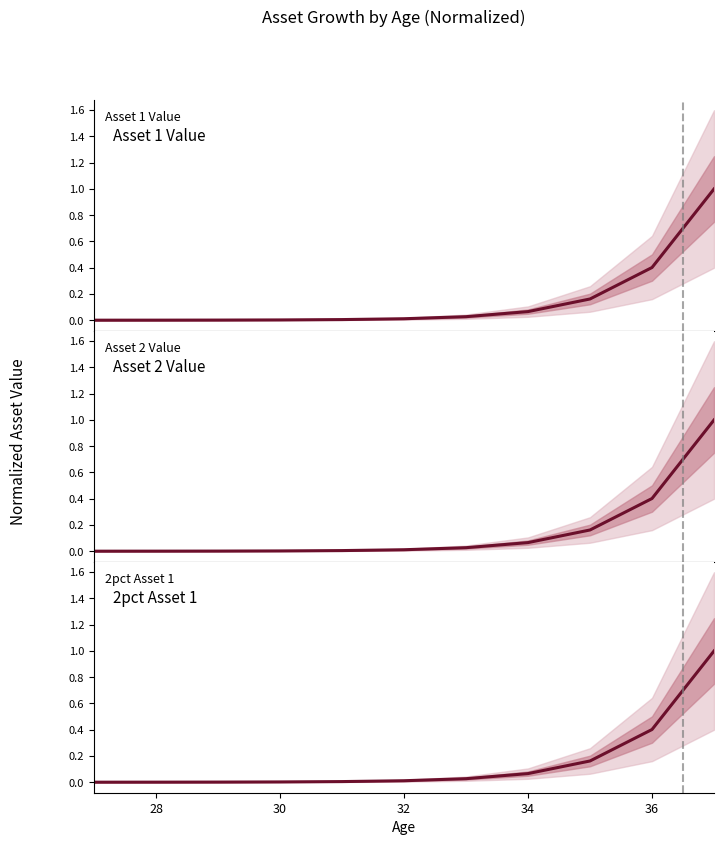

Reading left to right, transcribe all the data shown in this chart.

Asset 1 Value: 0.0	0.0	0.0	0.0	0.0	0.0	0.0	0.1	0.2	0.4	1.0
Asset 2 Value: 0.0	0.0	0.0	0.0	0.0	0.0	0.0	0.1	0.2	0.4	1.0
2pct Asset 1: 0.0	0.0	0.0	0.0	0.0	0.0	0.0	0.1	0.2	0.4	1.0